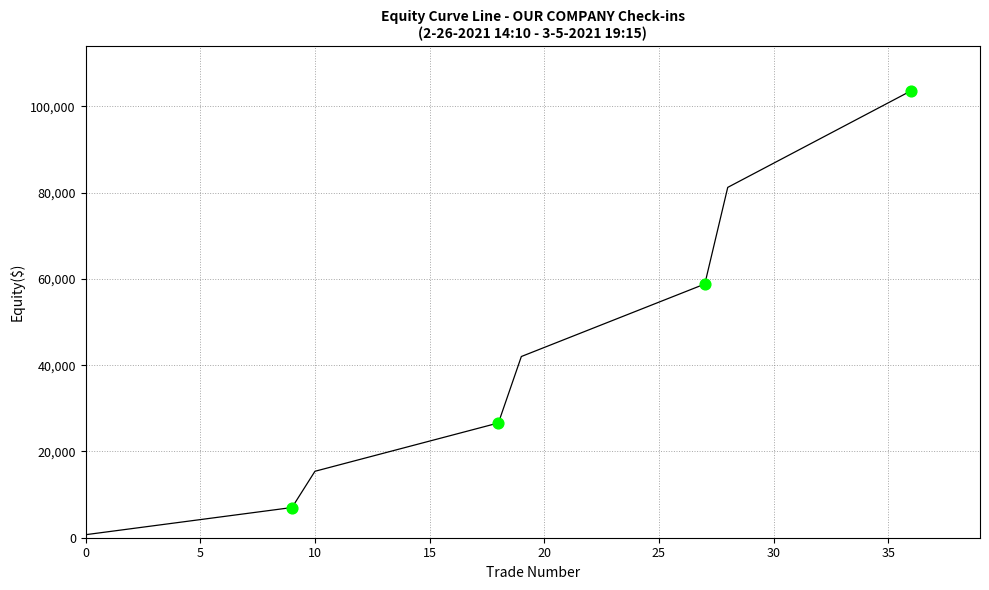

What is the difference between the maximum and minimum values?

102900